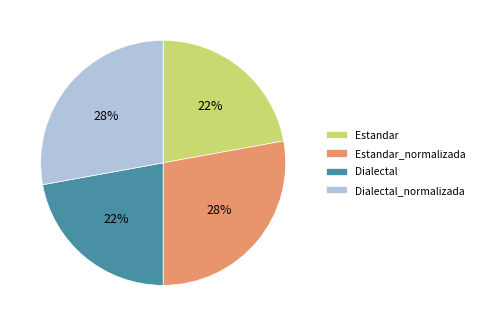

What is the ratio of the value at Estandar to the value at Dialectal?

1.0